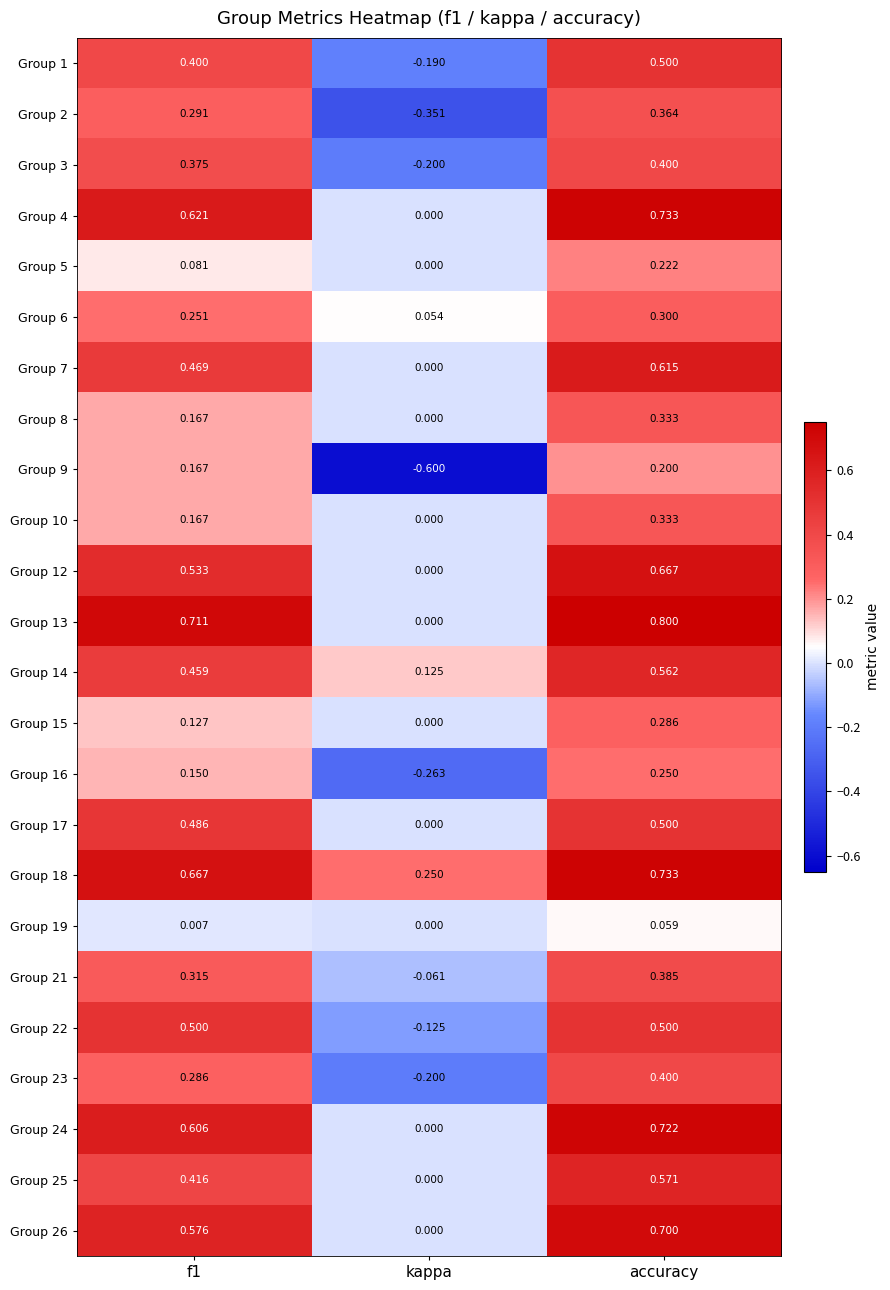

Which series changed the most between f1 and kappa?

Group 9